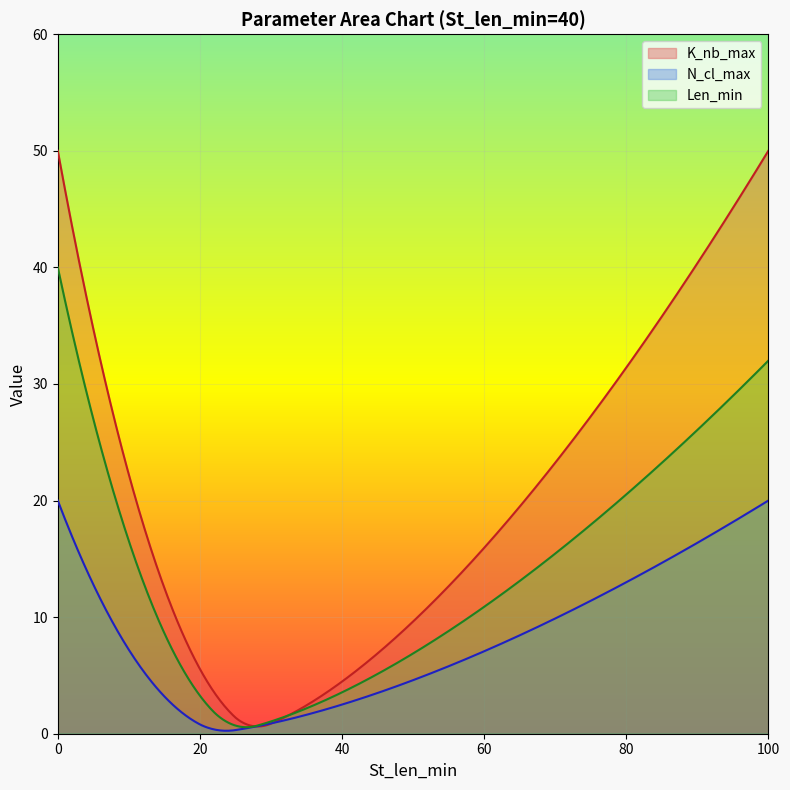

Which series has the largest total across all categories?

K_nb_max